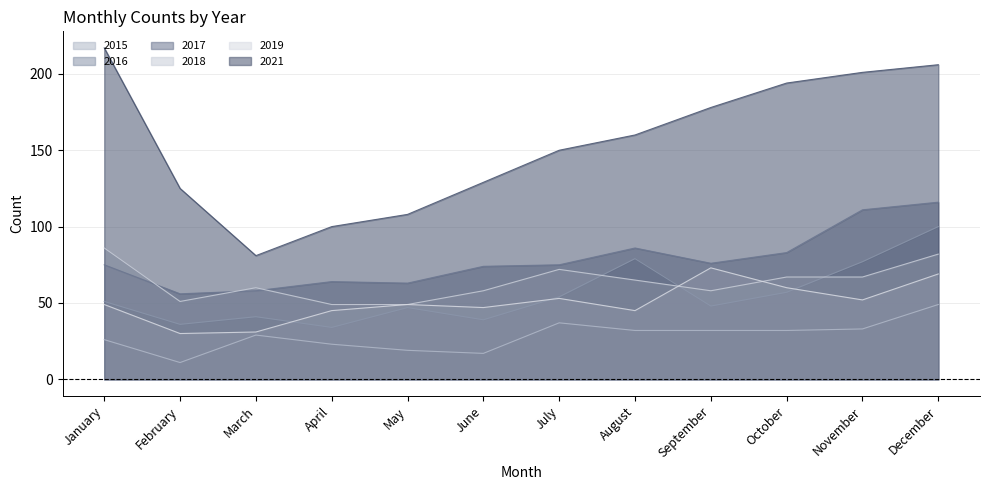

True or false: 2016 has a value of 100 at December.

True